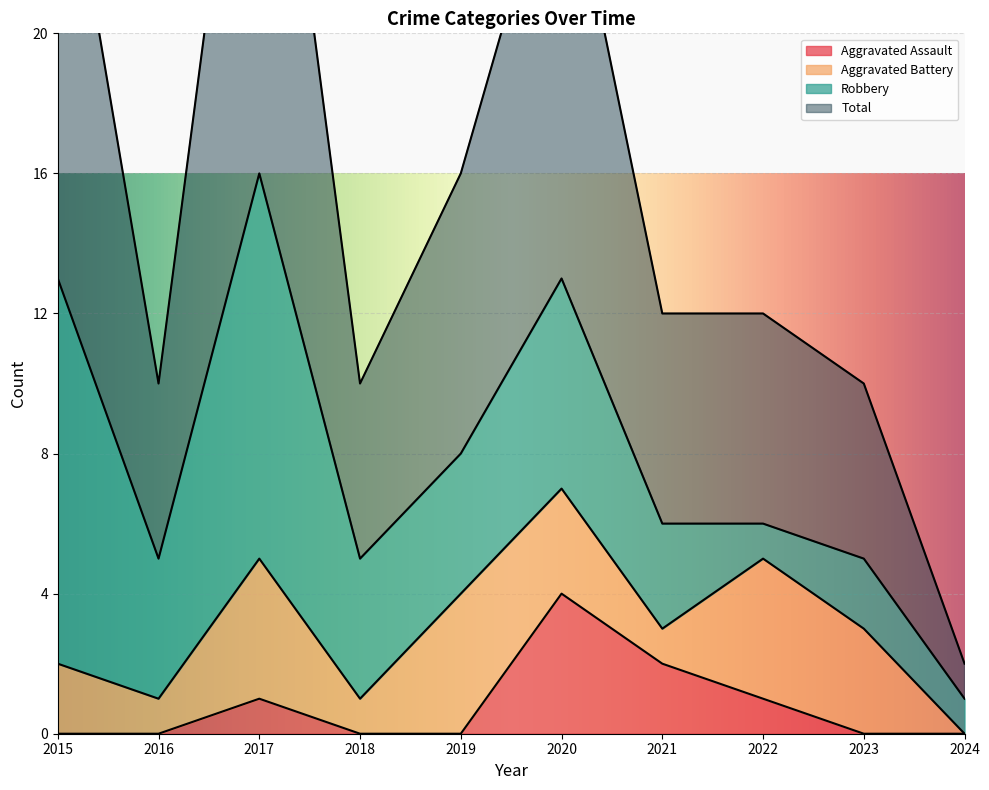

Is the value of Aggravated Assault at 2022 greater than the value of Total at 2021?

No